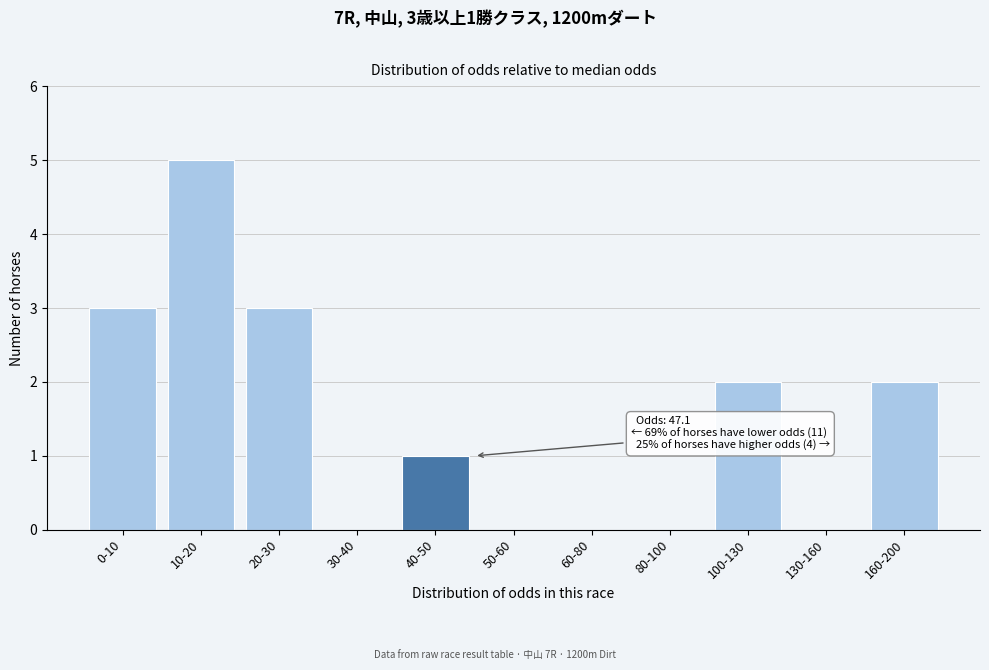

Reading right to left, extract all data points from this chart.

160-200=2	130-160=0	100-130=2	80-100=0	60-80=0	50-60=0	40-50=1	30-40=0	20-30=3	10-20=5	0-10=3